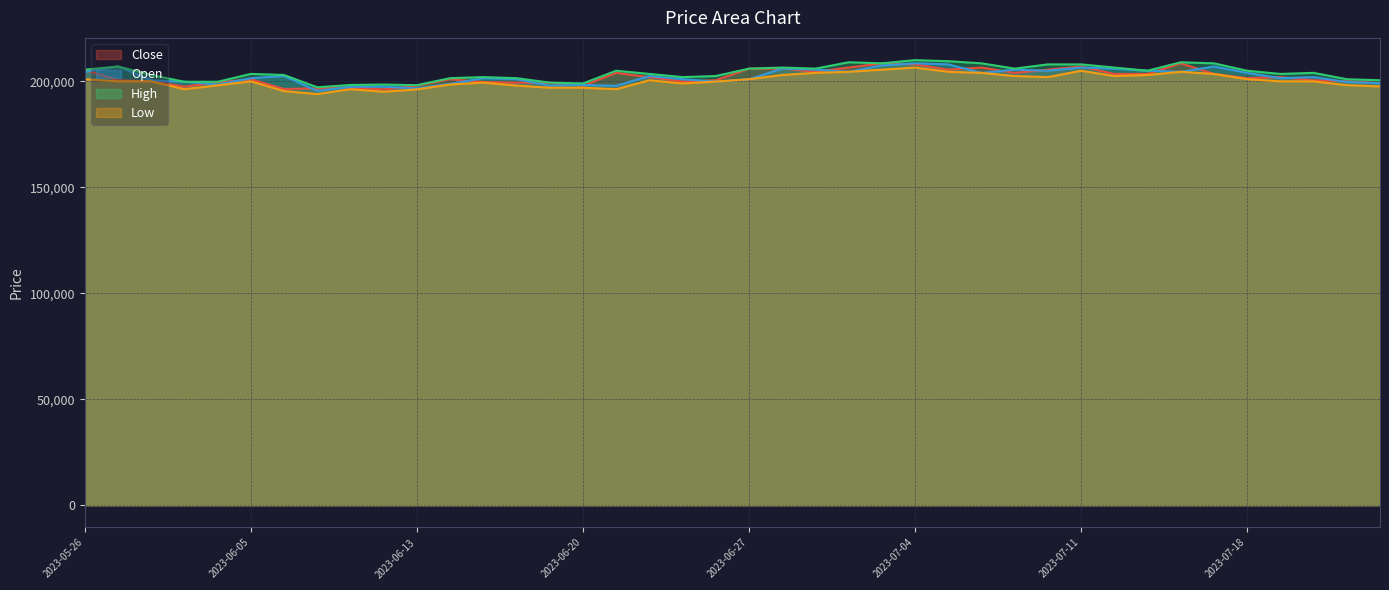

True or false: Low has more than 2 points higher than both neighbors.

True